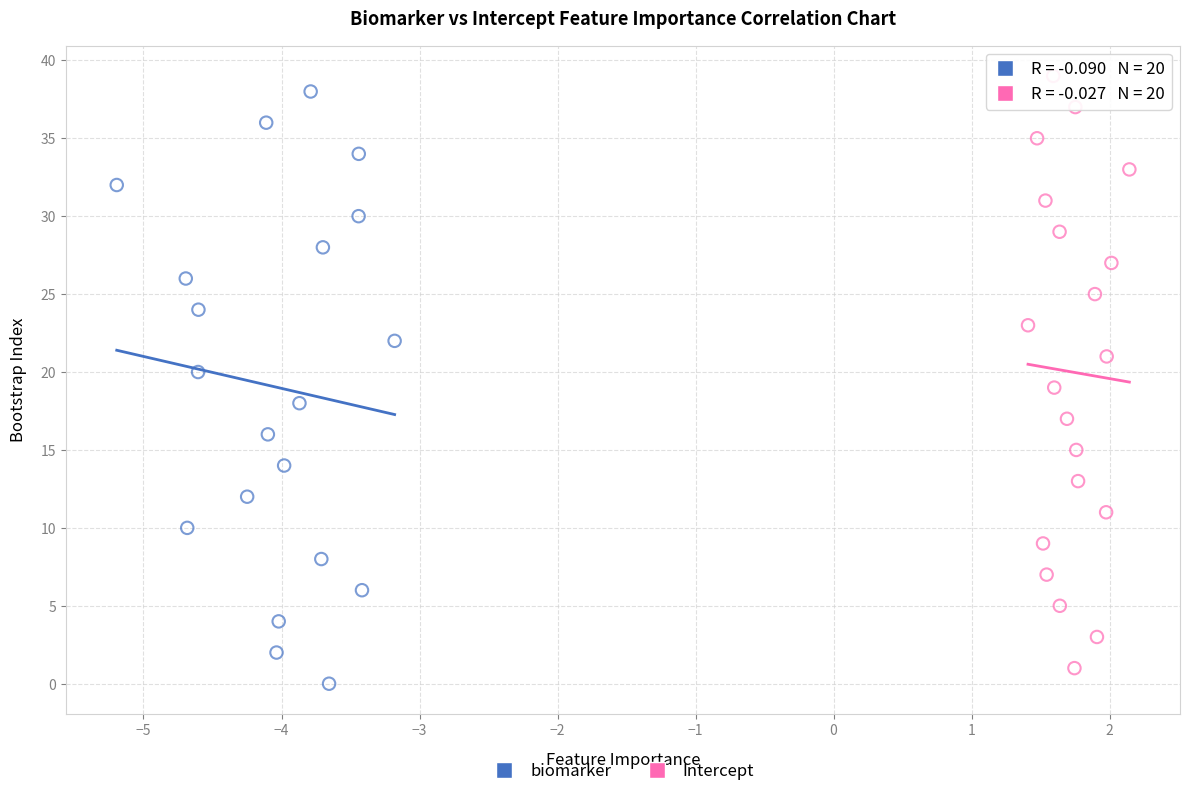

What are all the series names shown in the legend?

biomarker, Intercept